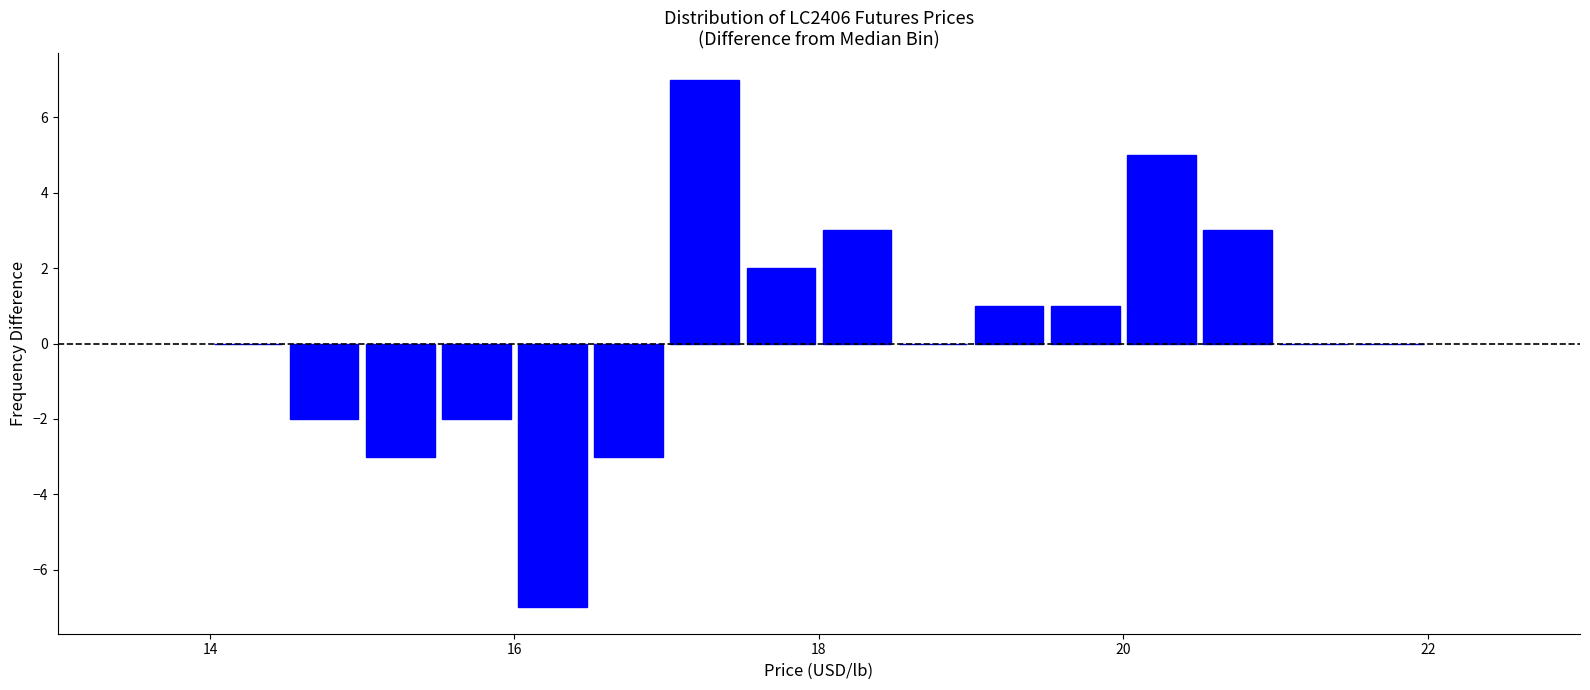

Read against the x-axis, roughly where is the centre of the tallest bar?

17.2